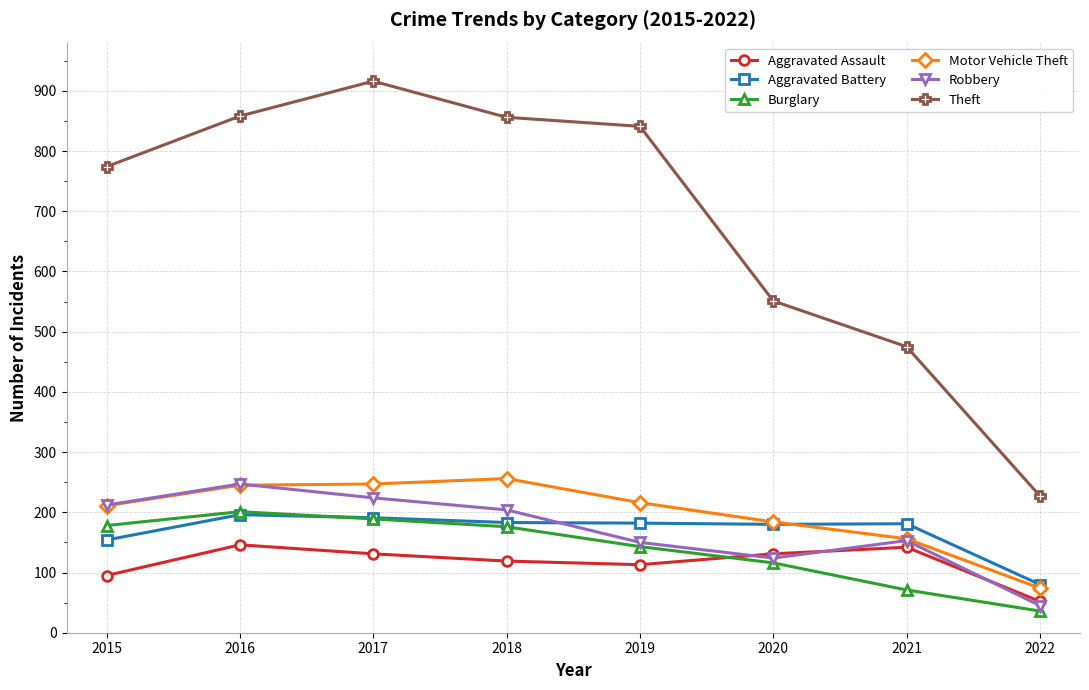

What is the average value of the Burglary series?

139